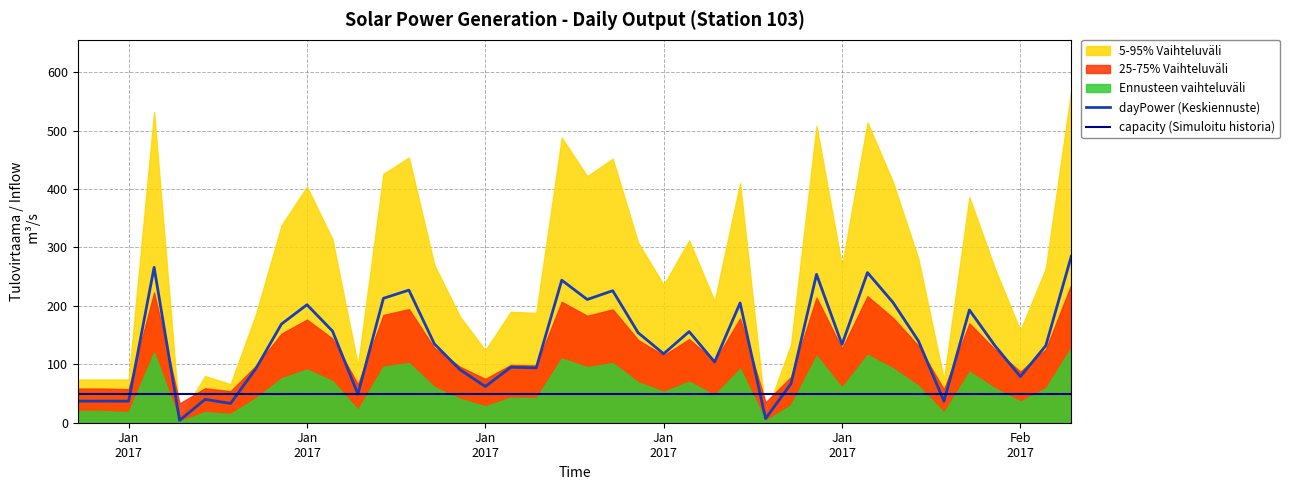

What is the difference between the maximum and second lowest values in the dayPower (Keskiennuste) series?

278